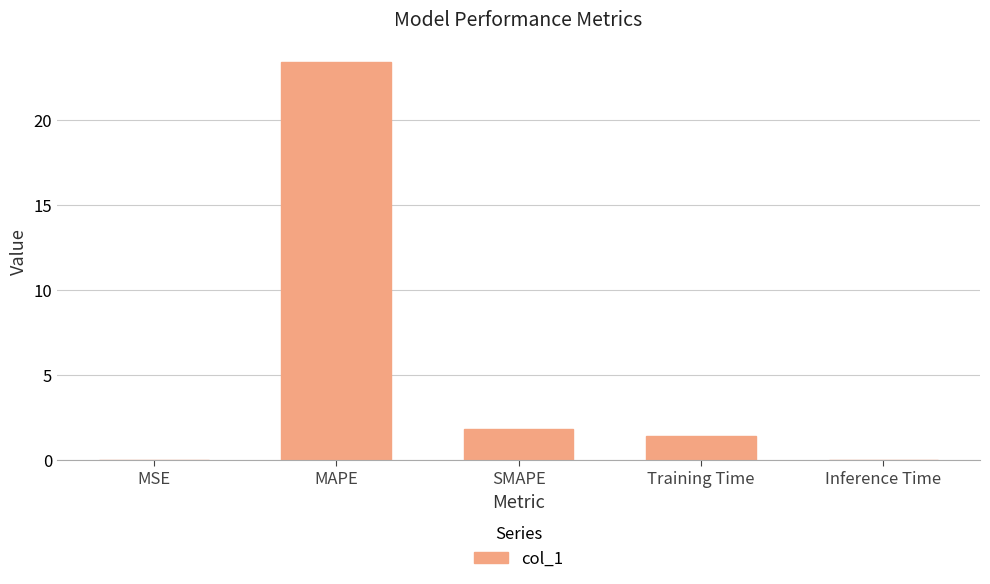

At which category does the chart reach its peak across all series?

MAPE